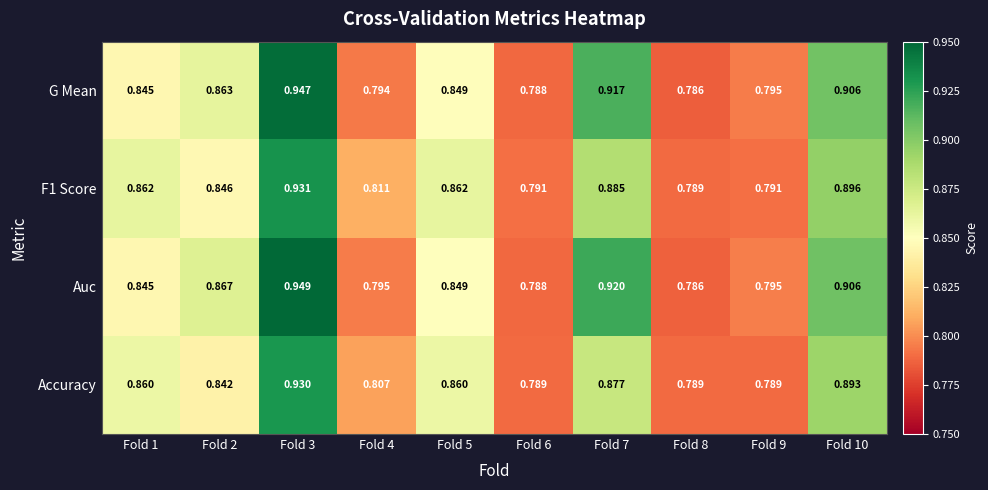

Is the value of G Mean at Fold 6 greater than the value of Accuracy at Fold 3?

No